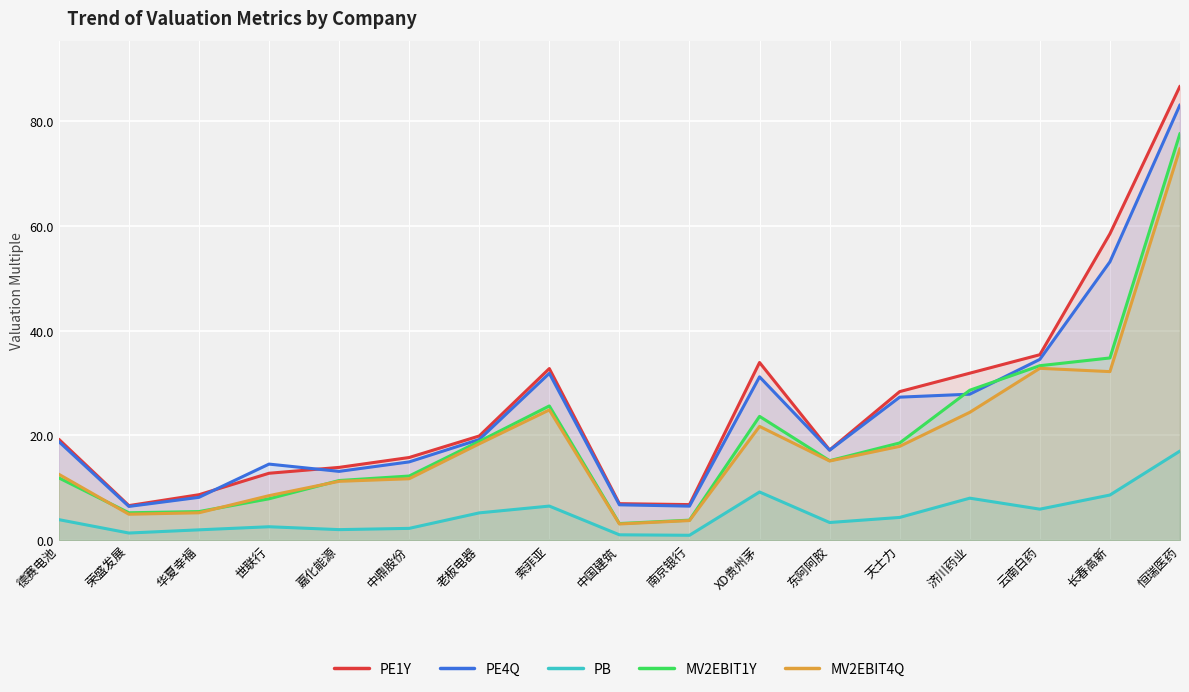

What is the difference between the maximum and minimum values in the PE1Y series?

80.1